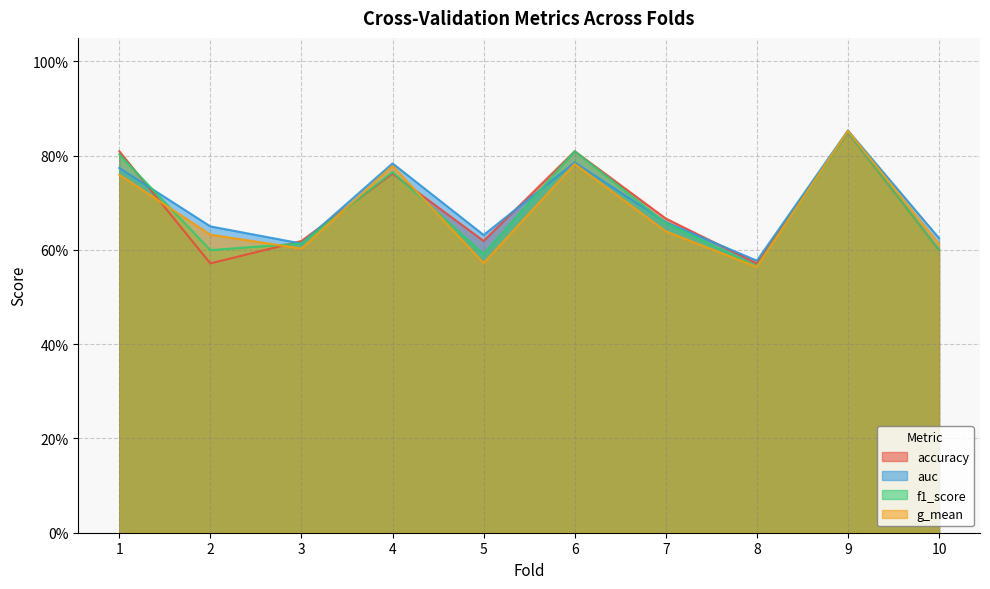

What is the value of the auc point at the 9th from the left?

0.9